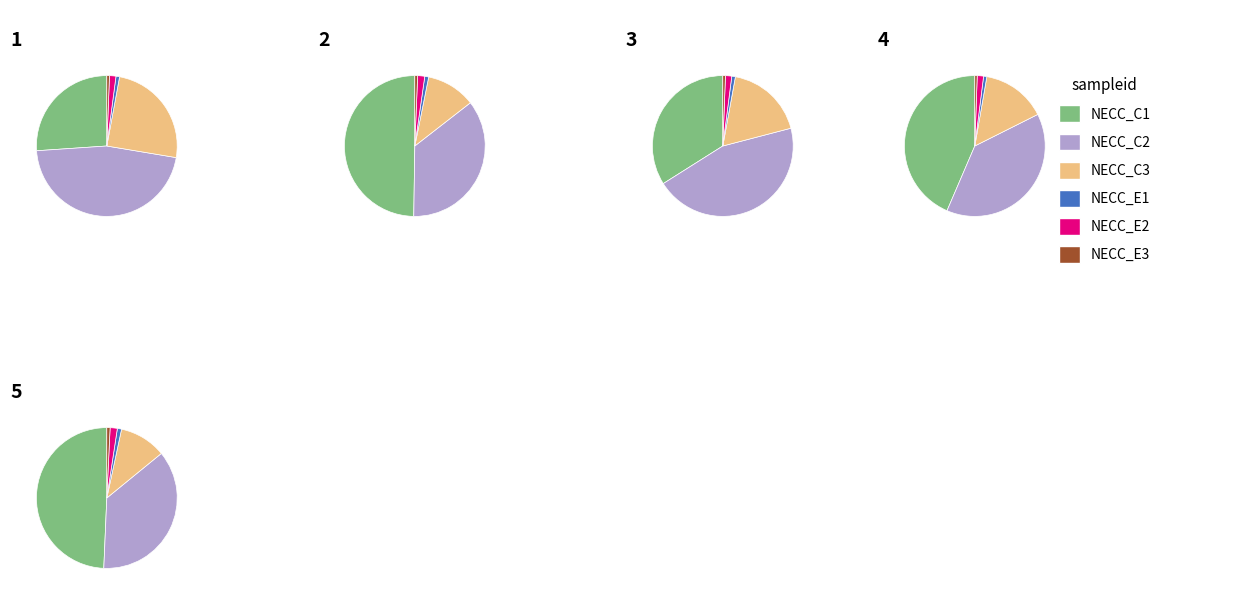

To the nearest percent, what is the average slice percentage?

20%